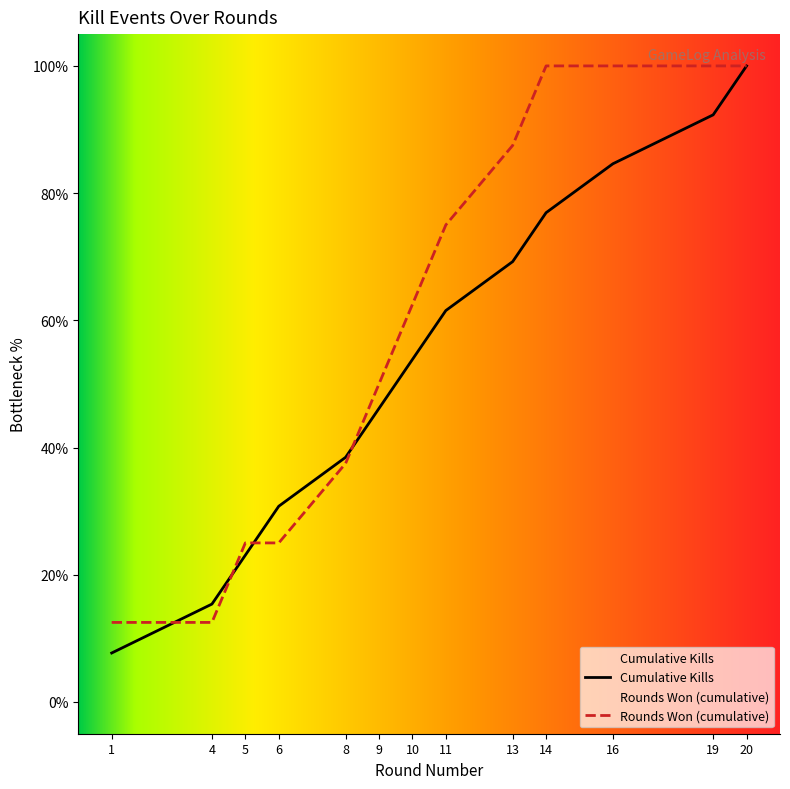

Read the value at 4.

0.2